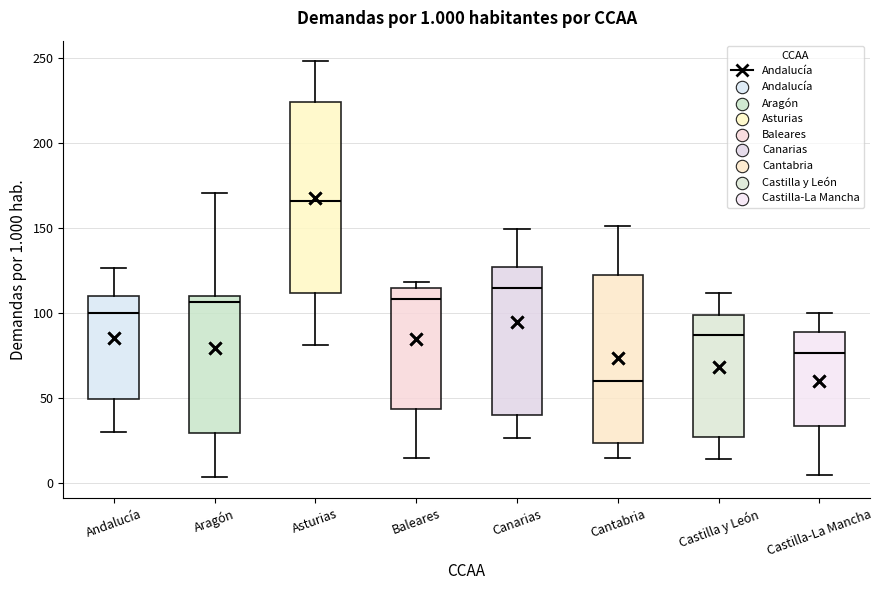

Which box has the lowest median line?

Cantabria